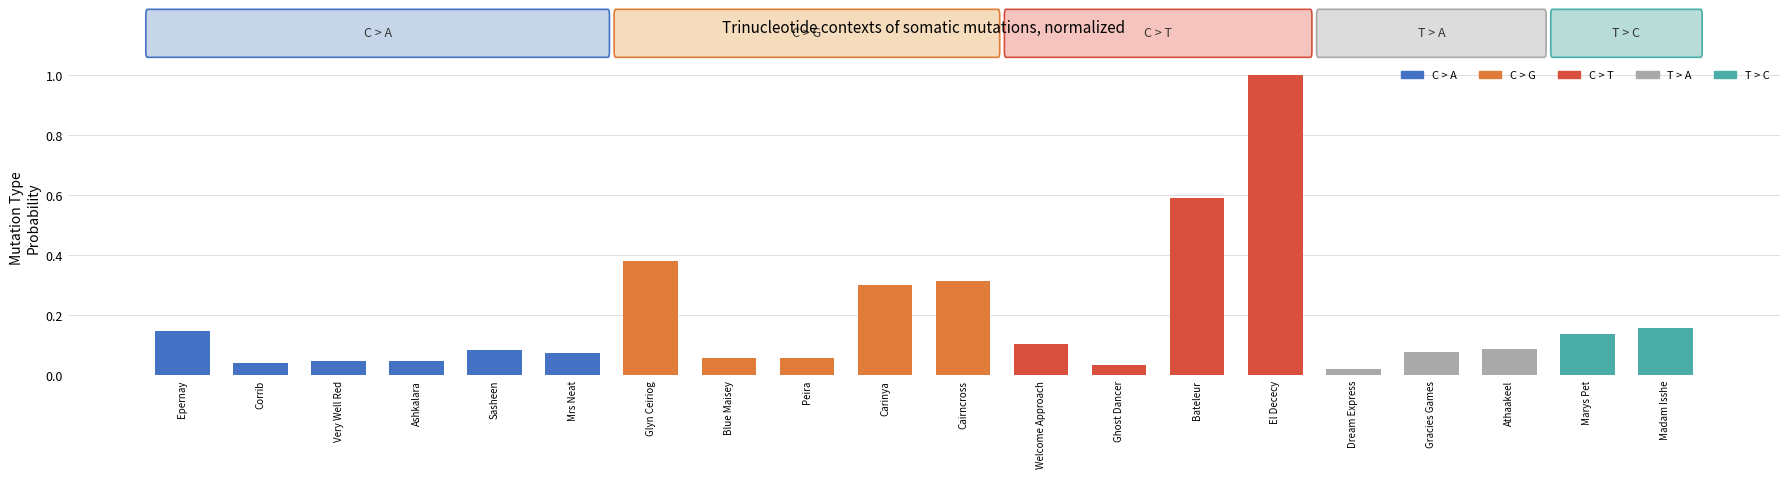

The value at Sasheen is 0.1. True or false?

True